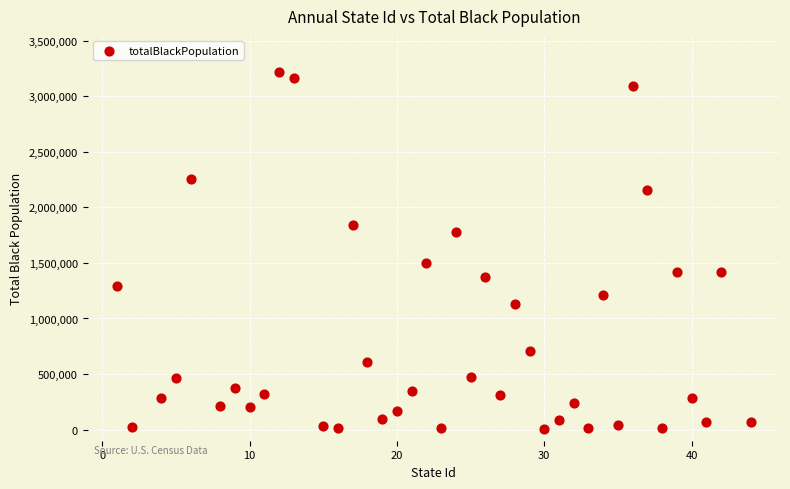

What Y value in the scatter plot is closest to 1613486?

1502184